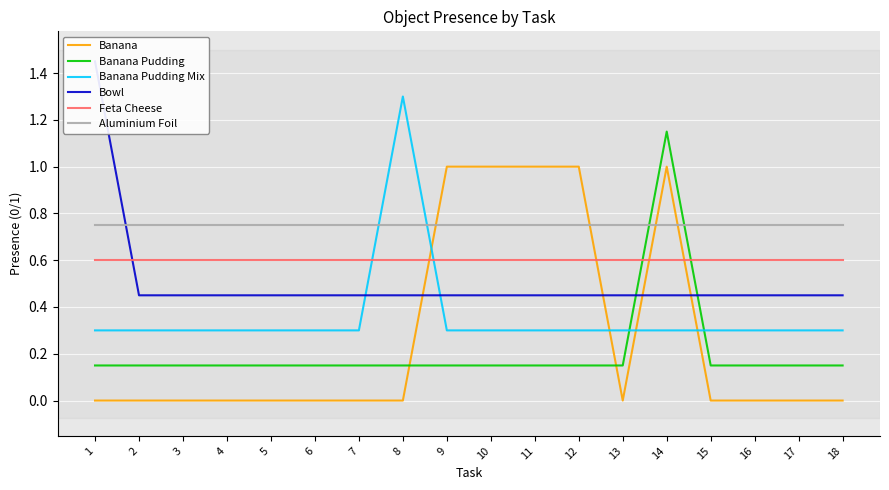

Reading left to right, list all the values displayed in this chart.

banana: 1=0.0	2=0.0	3=0.0	4=0.0	5=0.0	6=0.0	7=0.0	8=0.0	9=1.0	10=1.0	11=1.0	12=1.0	13=0.0	14=1.0	15=0.0	16=0.0	17=0.0	18=0.0
banana pudding: 1=0.1	2=0.1	3=0.1	4=0.1	5=0.1	6=0.1	7=0.1	8=0.1	9=0.1	10=0.1	11=0.1	12=0.1	13=0.1	14=1.1	15=0.1	16=0.1	17=0.1	18=0.1
banana pudding mix: 1=0.3	2=0.3	3=0.3	4=0.3	5=0.3	6=0.3	7=0.3	8=1.3	9=0.3	10=0.3	11=0.3	12=0.3	13=0.3	14=0.3	15=0.3	16=0.3	17=0.3	18=0.3
bowl: 1=1.4	2=0.4	3=0.4	4=0.4	5=0.4	6=0.4	7=0.4	8=0.4	9=0.4	10=0.4	11=0.4	12=0.4	13=0.4	14=0.4	15=0.4	16=0.4	17=0.4	18=0.4
feta cheese: 1=0.6	2=0.6	3=0.6	4=0.6	5=0.6	6=0.6	7=0.6	8=0.6	9=0.6	10=0.6	11=0.6	12=0.6	13=0.6	14=0.6	15=0.6	16=0.6	17=0.6	18=0.6
aluminium foil: 1=0.8	2=0.8	3=0.8	4=0.8	5=0.8	6=0.8	7=0.8	8=0.8	9=0.8	10=0.8	11=0.8	12=0.8	13=0.8	14=0.8	15=0.8	16=0.8	17=0.8	18=0.8